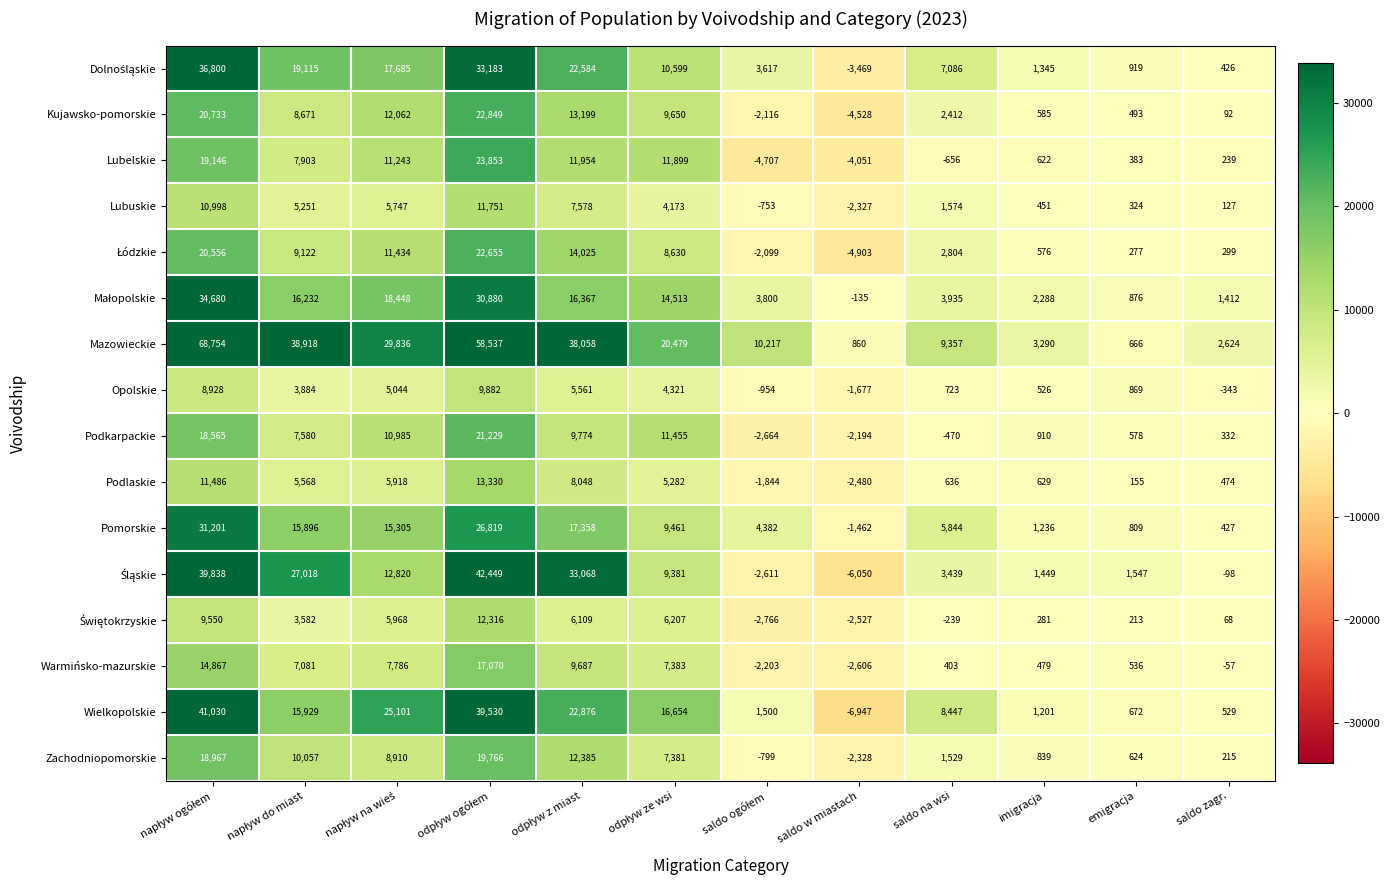

At which label does Wielkopolskie reach its minimum?

saldo w miastach